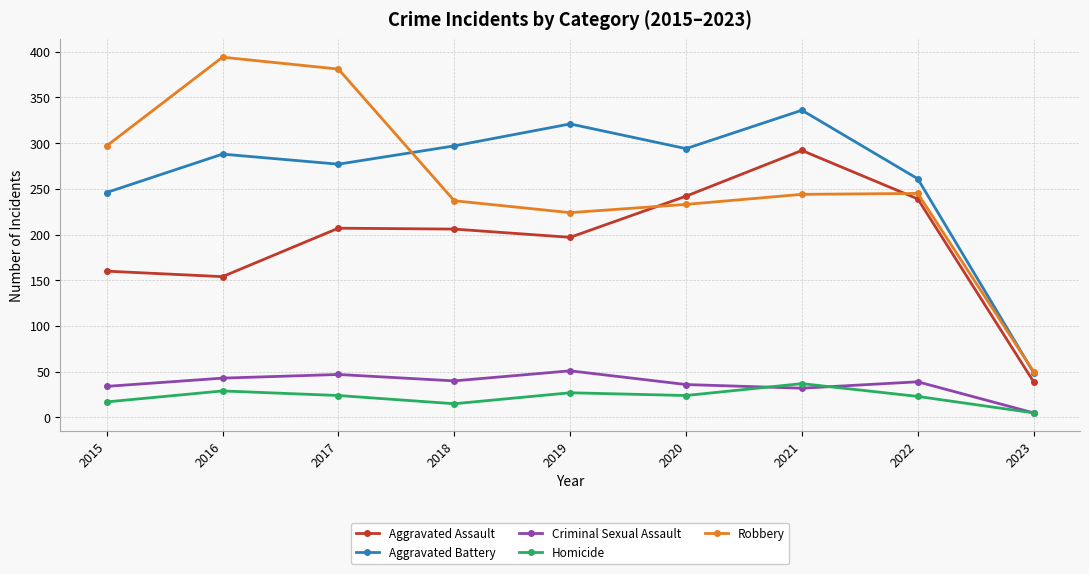

What are all the series names shown in the legend?

Aggravated Assault, Aggravated Battery, Criminal Sexual Assault, Homicide, Robbery